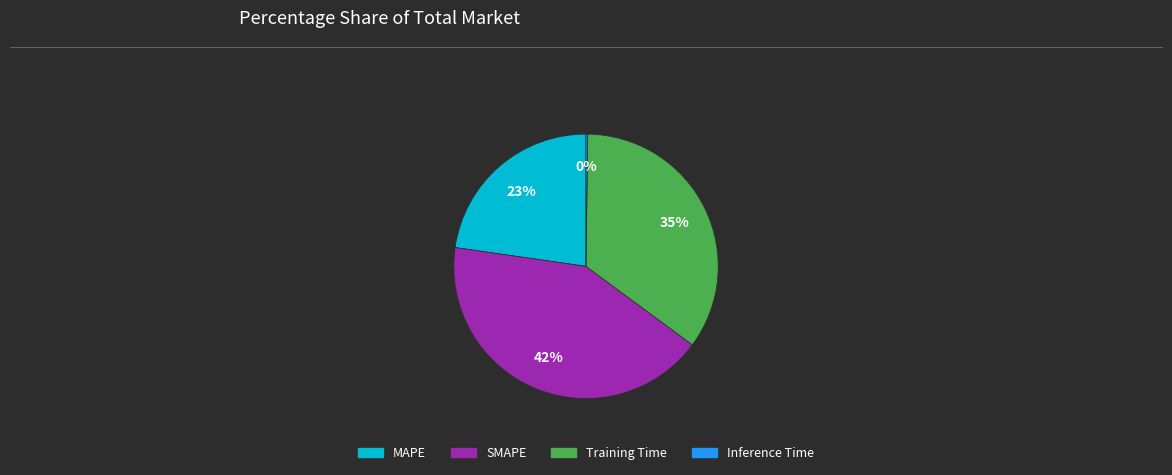

To the nearest percent, what portion does SMAPE represent?

42%